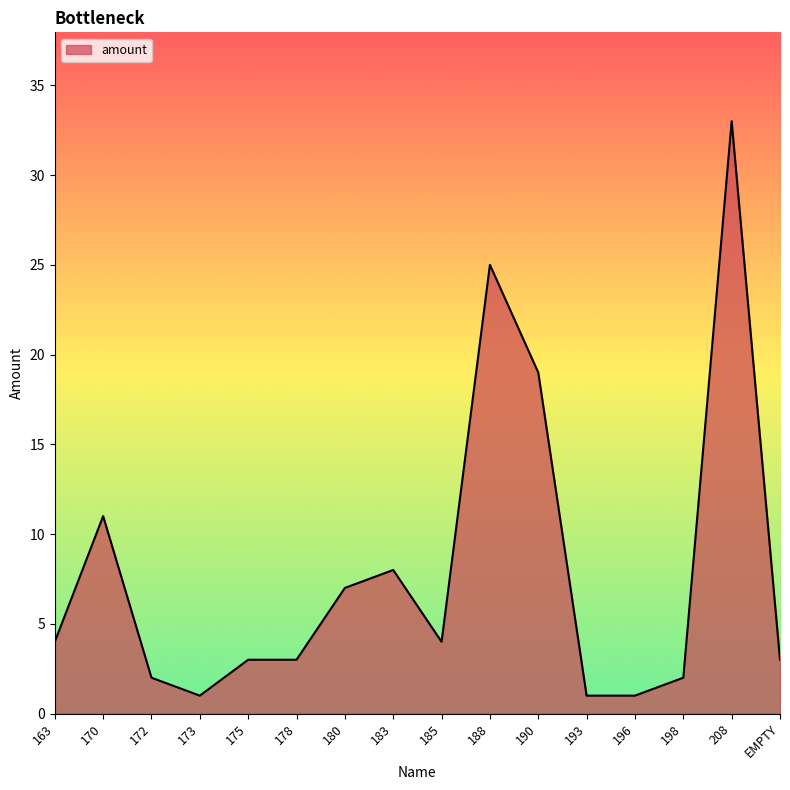

What is the difference between the maximum and minimum values?

32